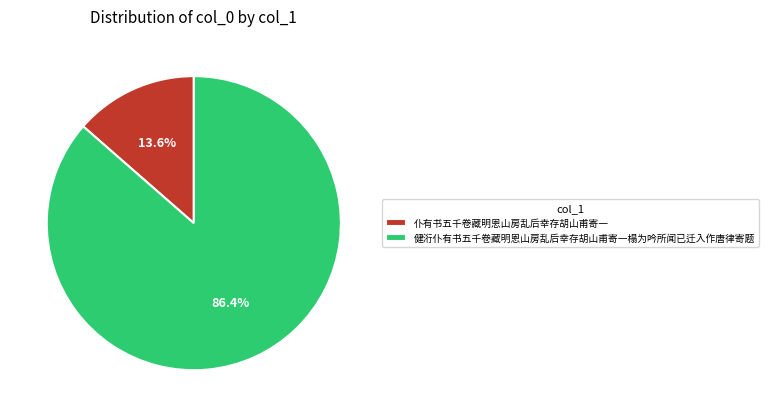

Which slice represents more than half of the pie?

健洐仆有书五千卷藏明恩山房乱后幸存胡山甫寄一榻为吟所闻已迁入作唐律寄题